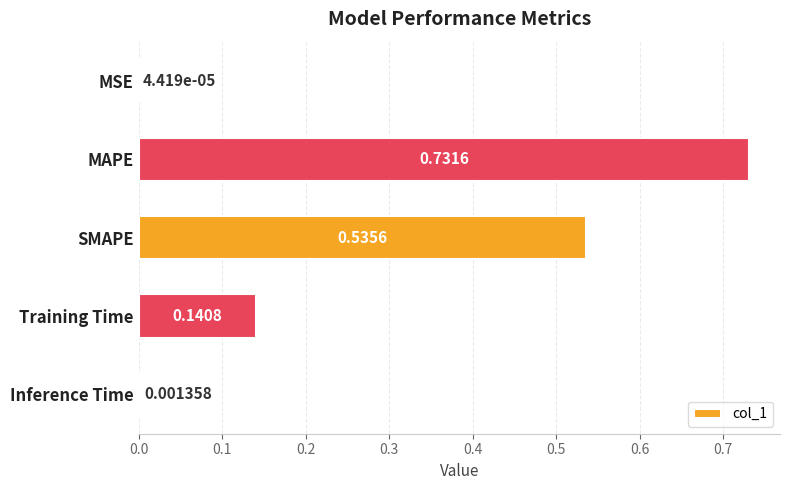

What is the sum of all values?

1.4